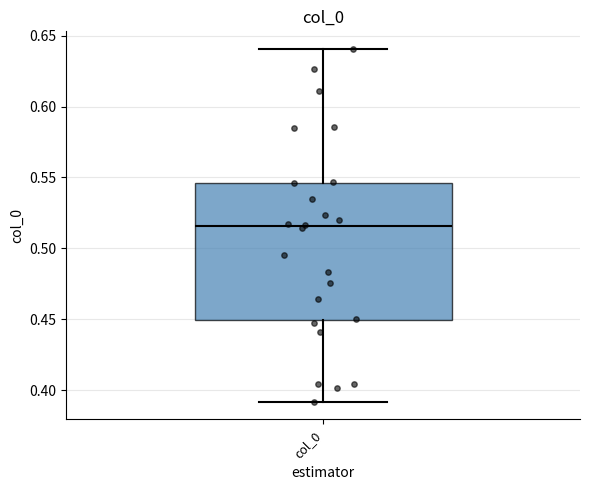

Where does the median line of the box for col_0 sit on the y-axis? The values are not printed on the chart, so give them approximately, as read against the axis.

0.515